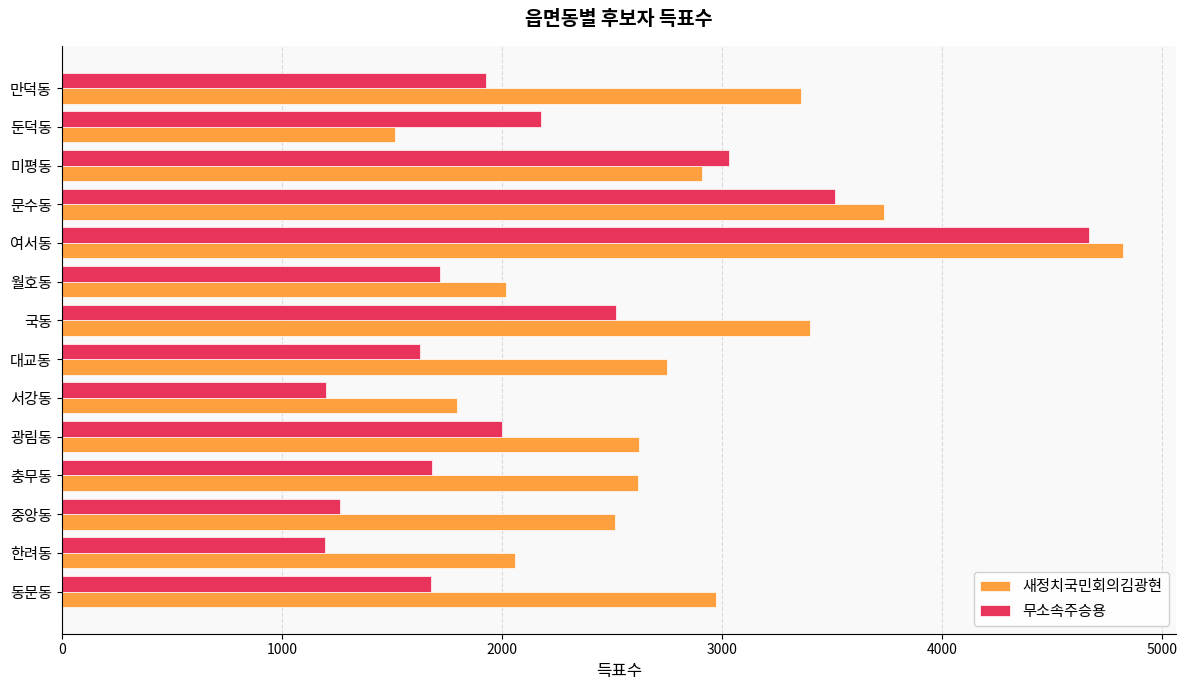

At how many categories does at least one series exceed 1771?

14